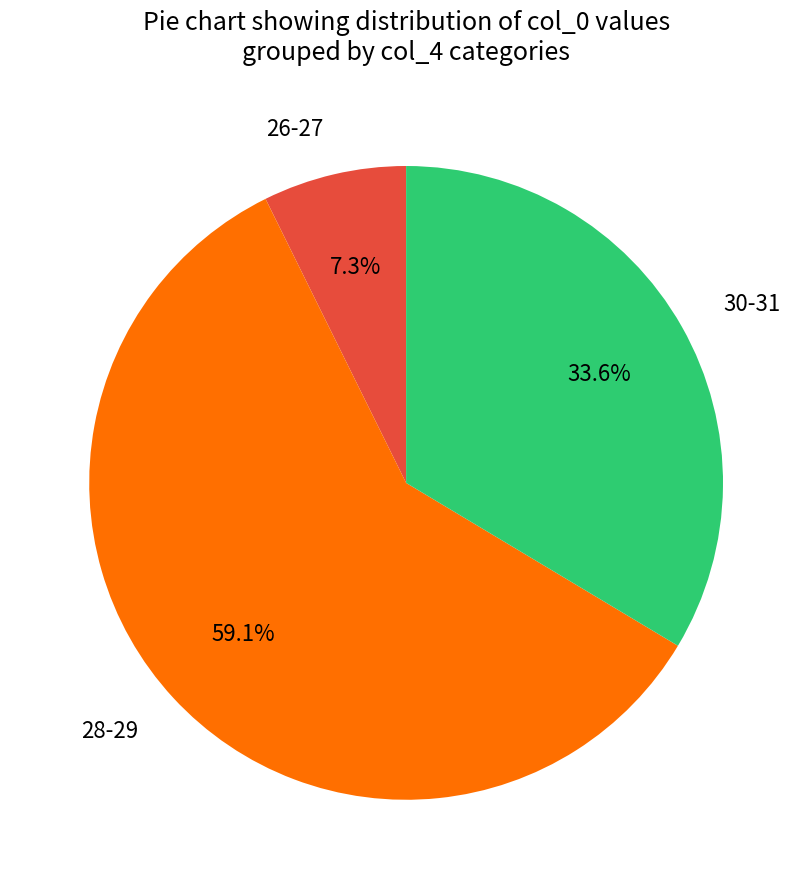

What is the largest slice in the pie chart?

28-29